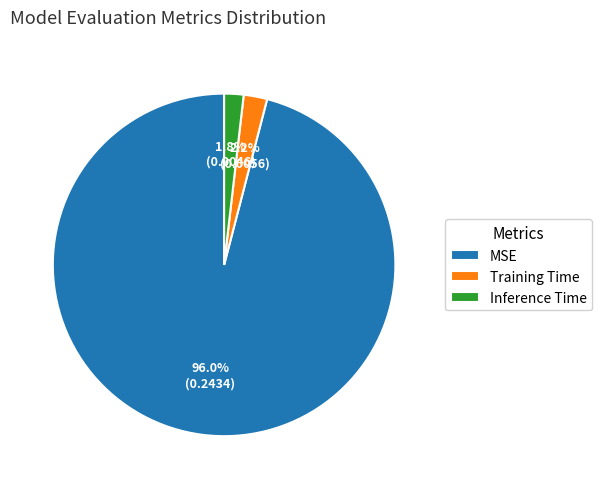

What percentage do MSE and Training Time together represent?

98.2%